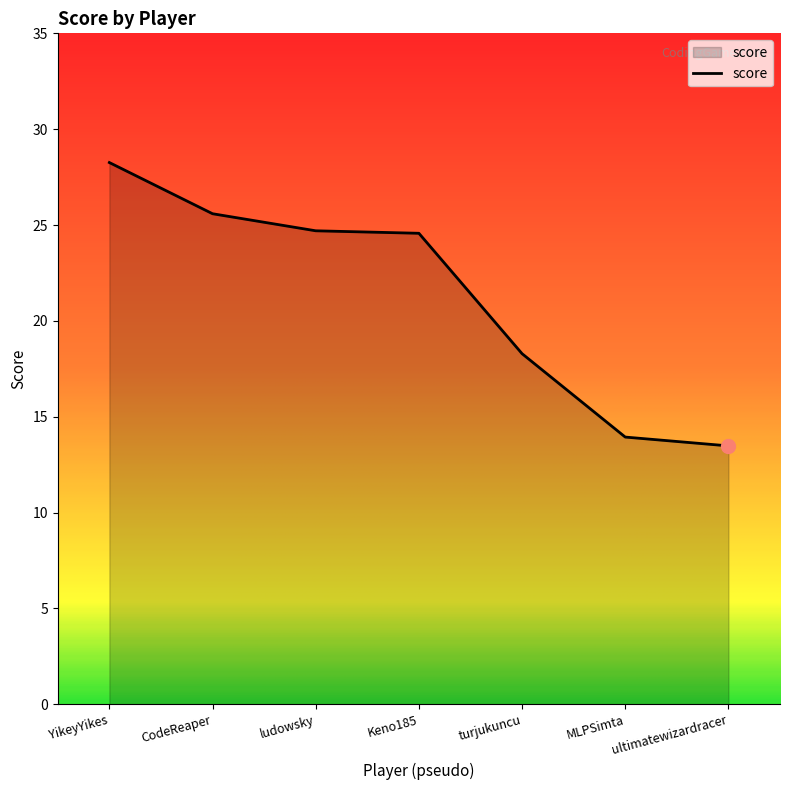

Approximately how many times larger is the value at Keno185 compared to ludowsky?

1.0